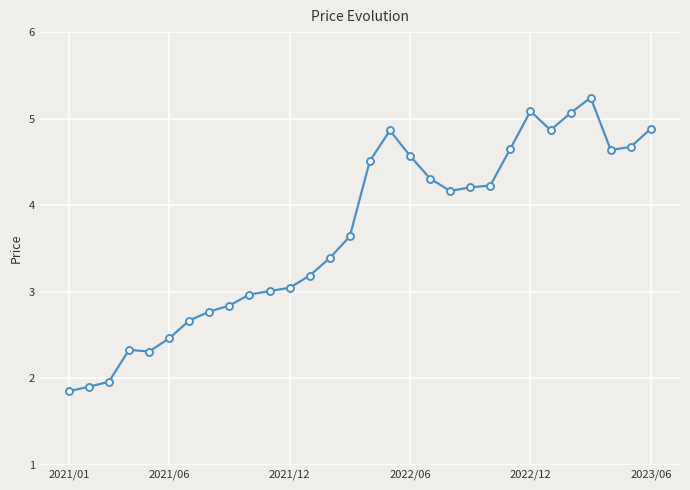

True or false: the data has more than 2 interior local peaks.

True